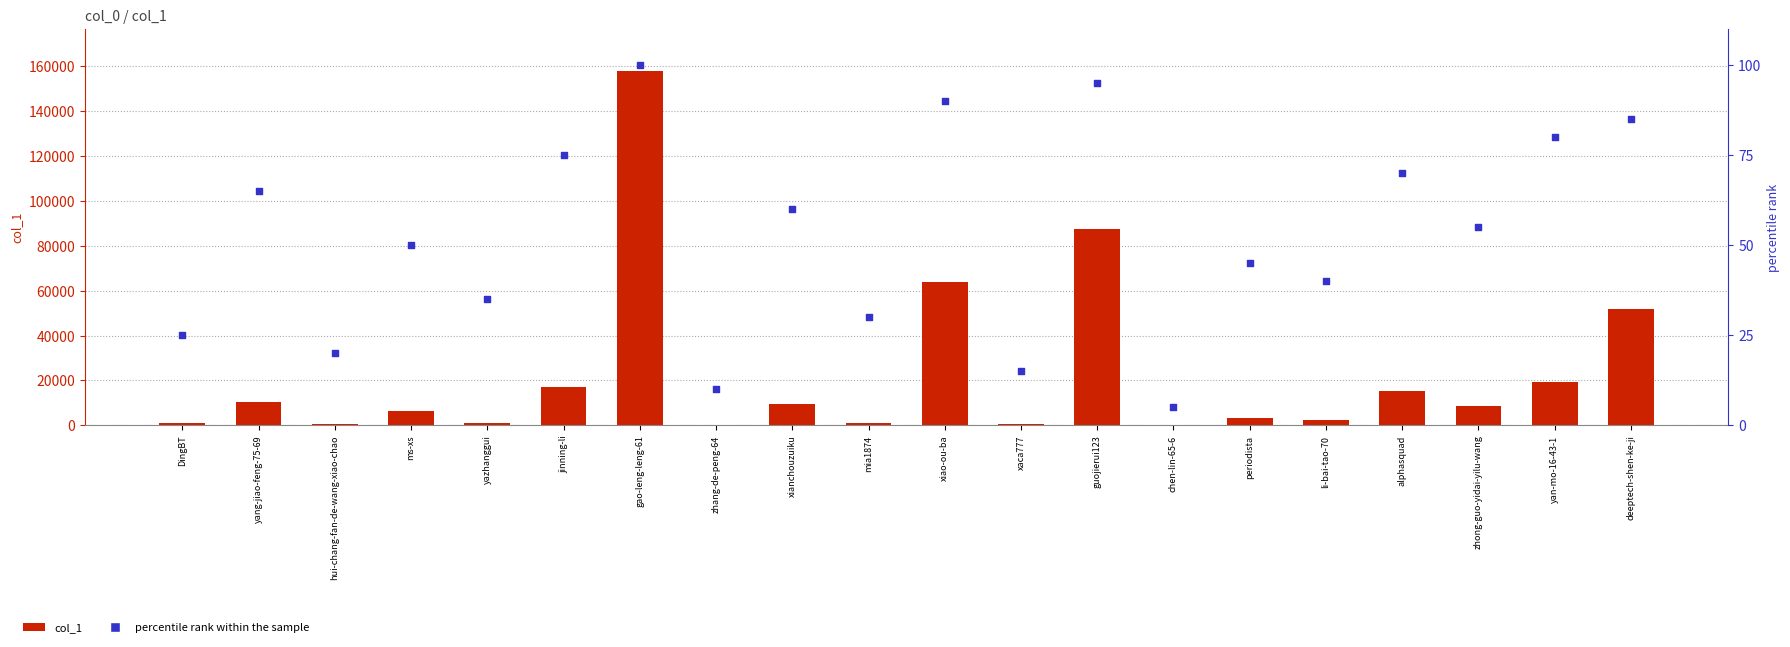

What are all the series names shown in the legend?

col_1, percentile rank within the sample